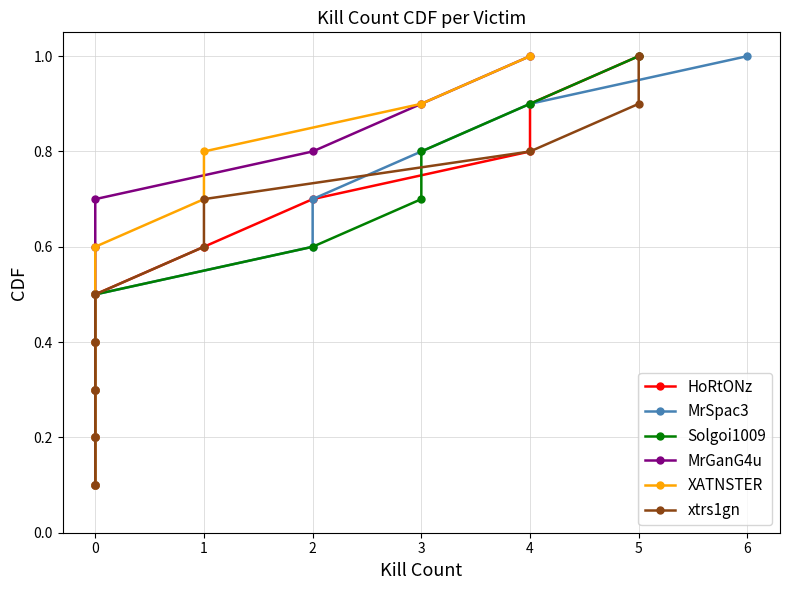

How many lines are shown in the chart?

6